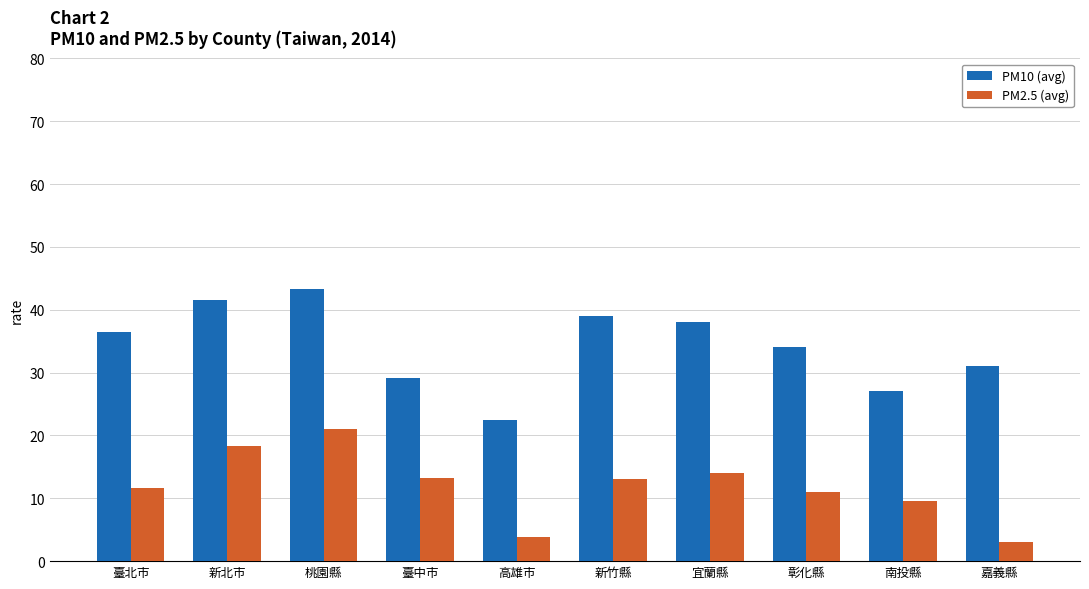

What is the spread (max minus min) of values at 新竹縣?

26.0